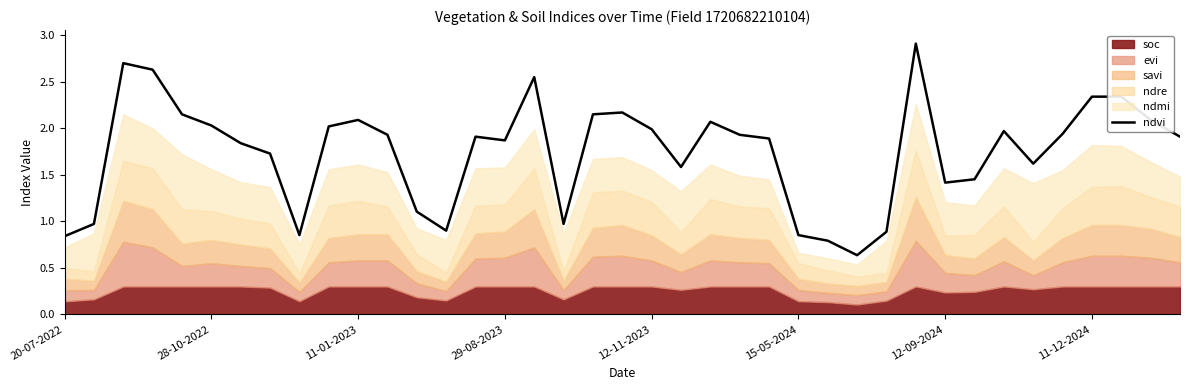

What is the approximate value at 13?

0.9